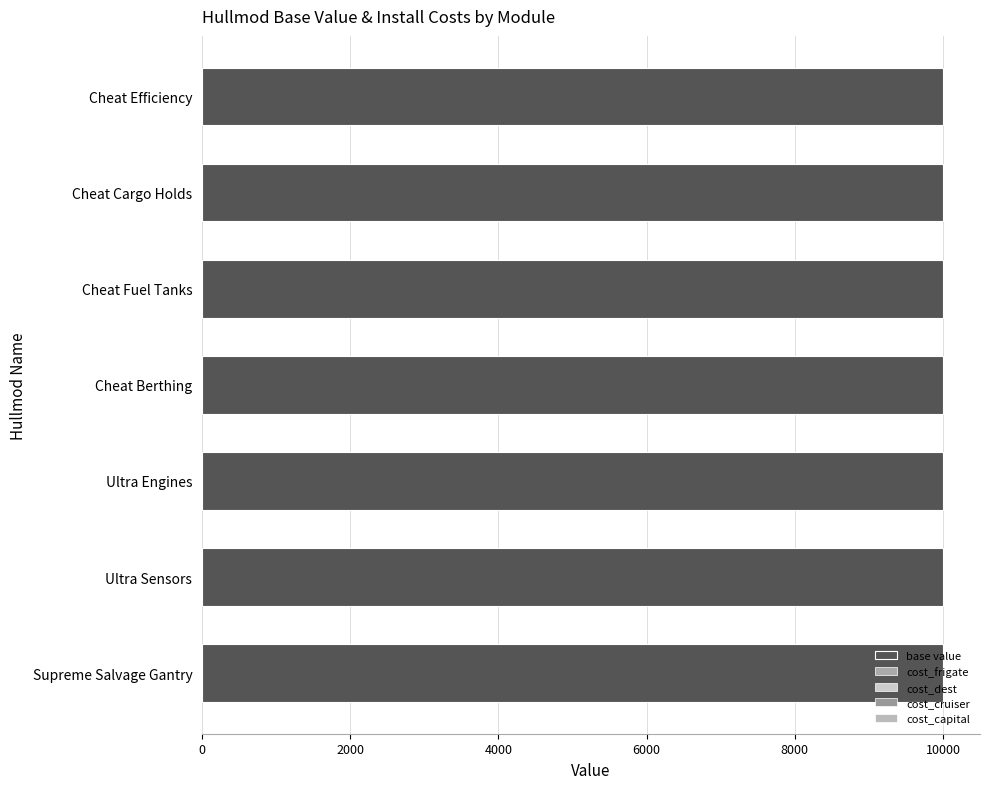

Which series has the widest spread of values?

base value